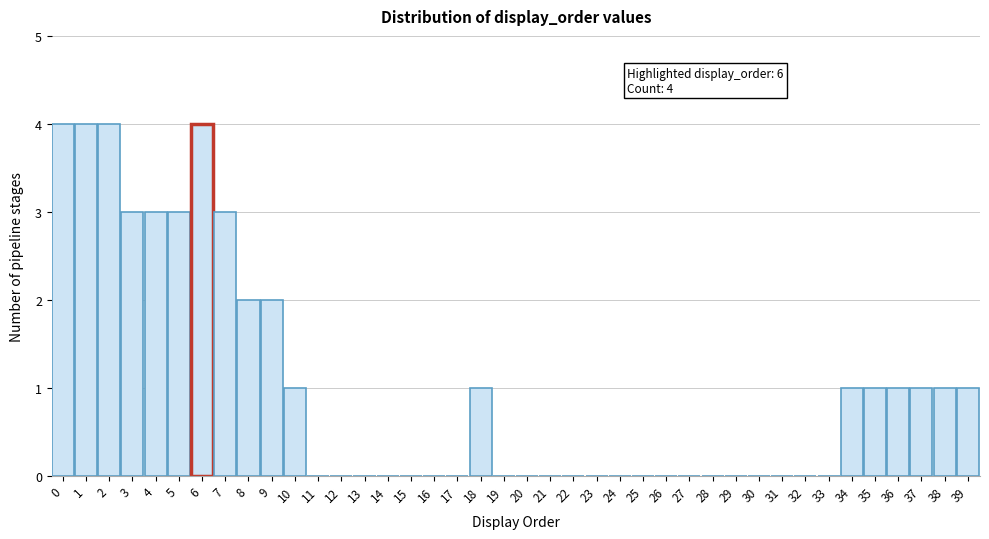

Between 21 and 39, which is larger?

39